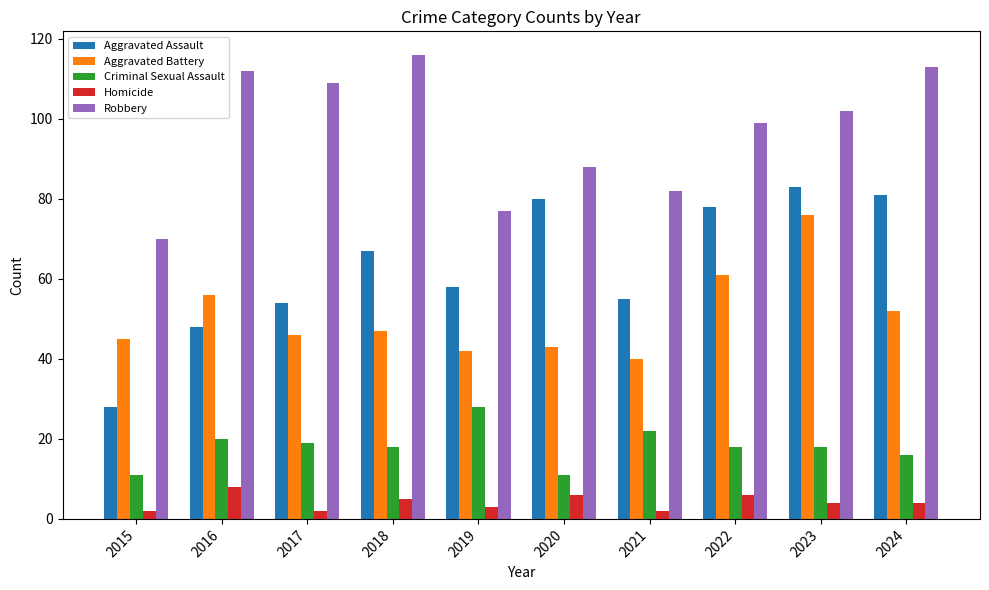

Is it true that Aggravated Assault equals 50 at 2015?

False